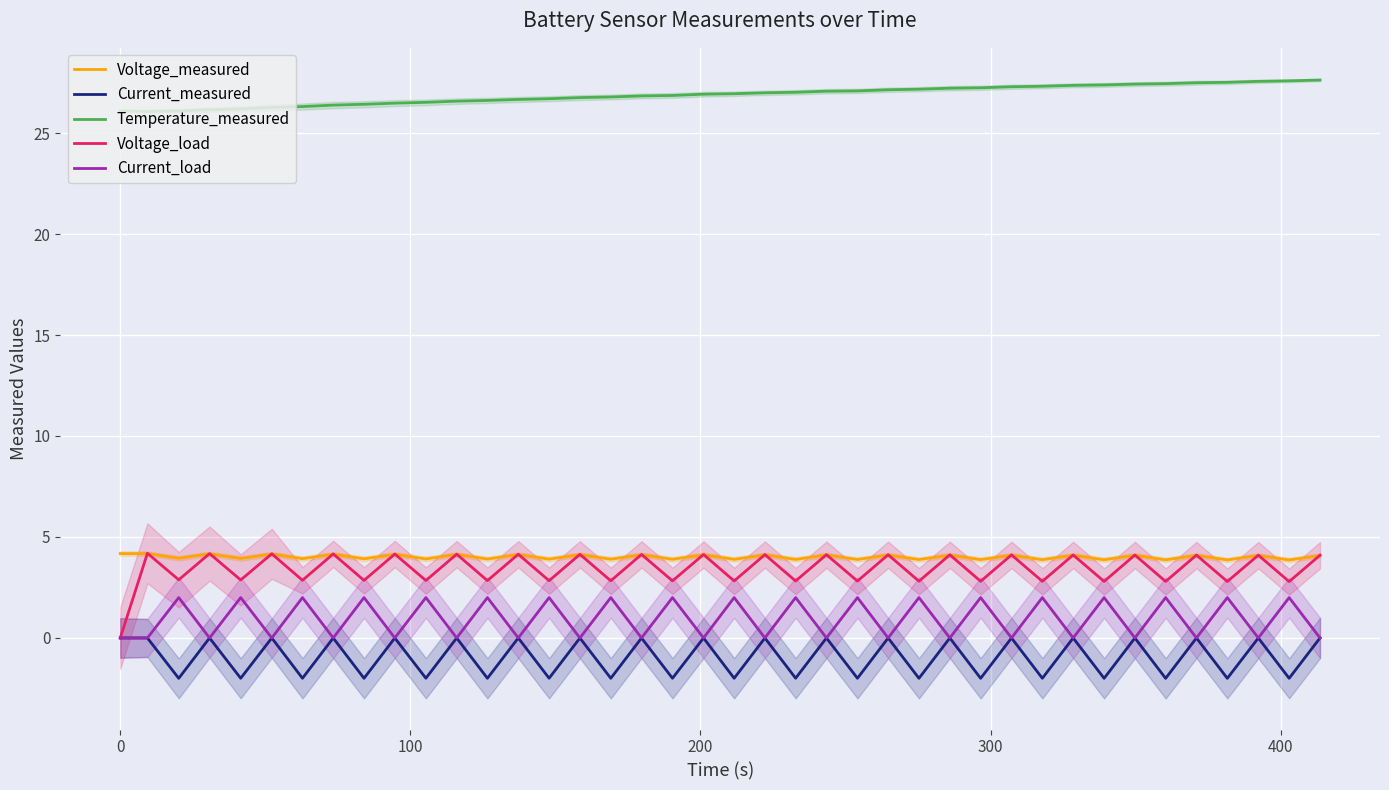

True or false: Current_measured and Temperature_measured cross at least once.

False